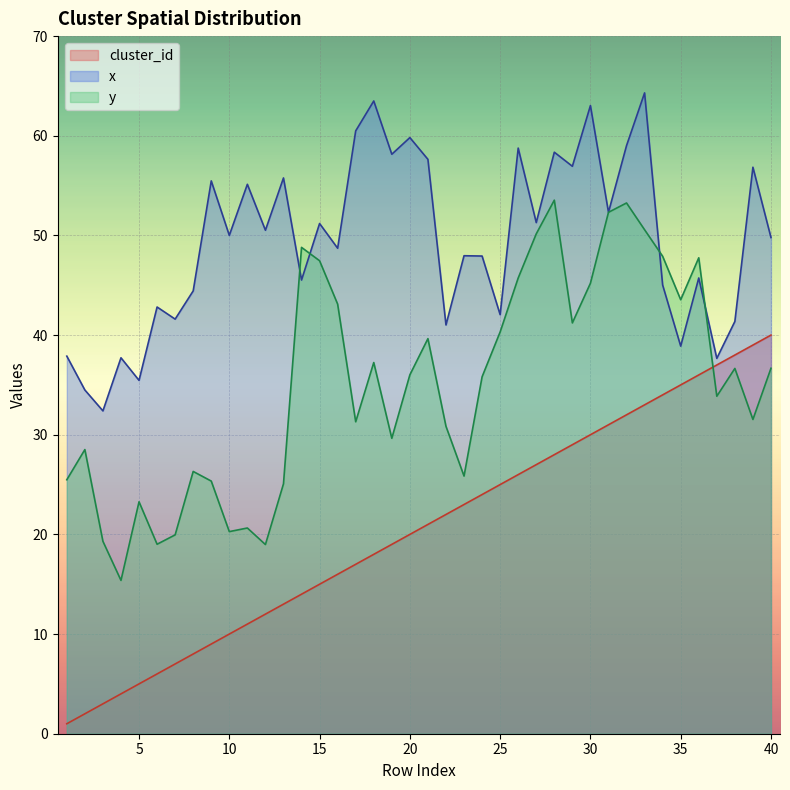

At which label is y closest to 34?

37